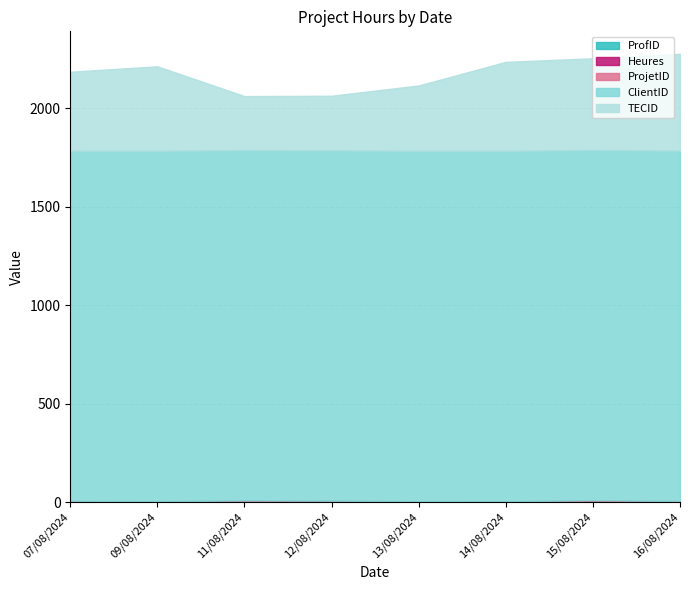

At how many categories does at least one series exceed 121?

8